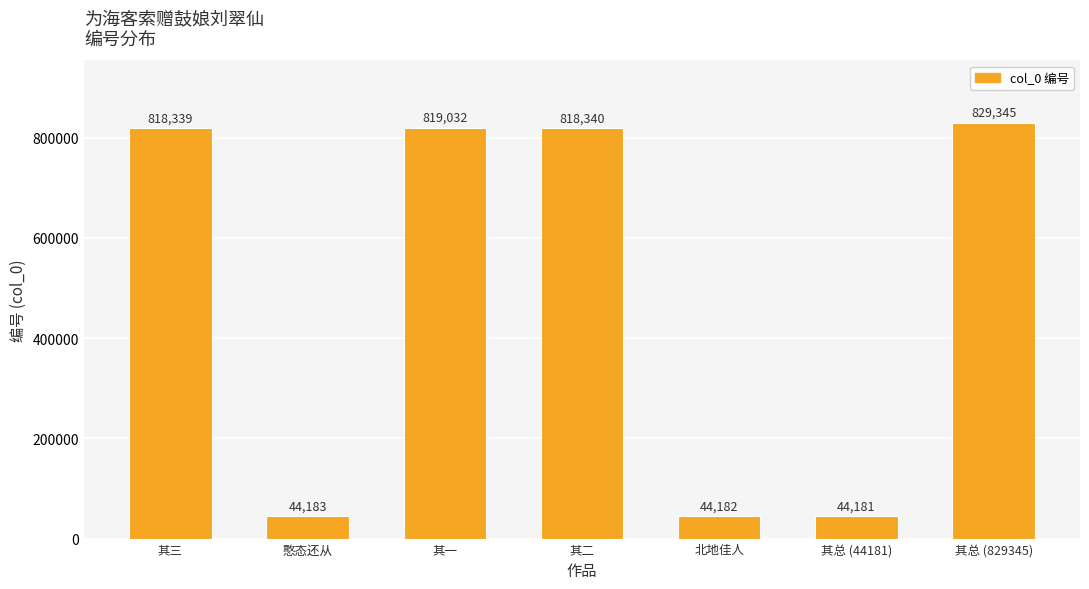

True or false: the data shows 44182 at 北地佳人.

True